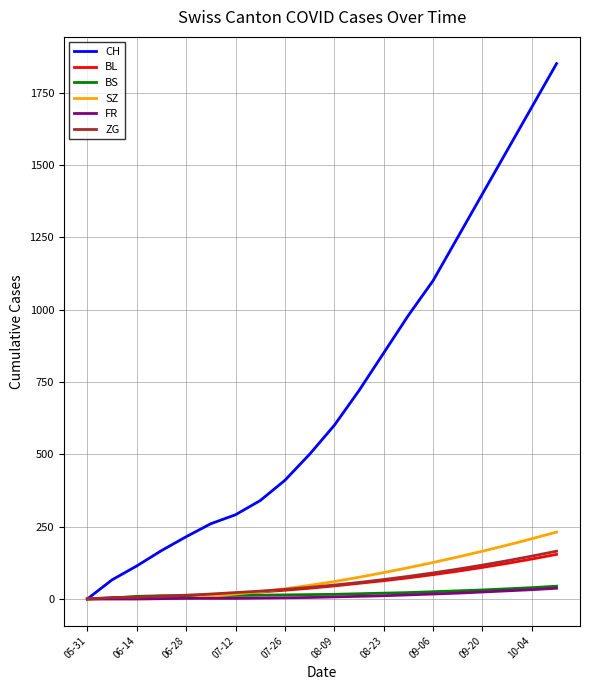

Is this an area chart (filled region under the line)?

No